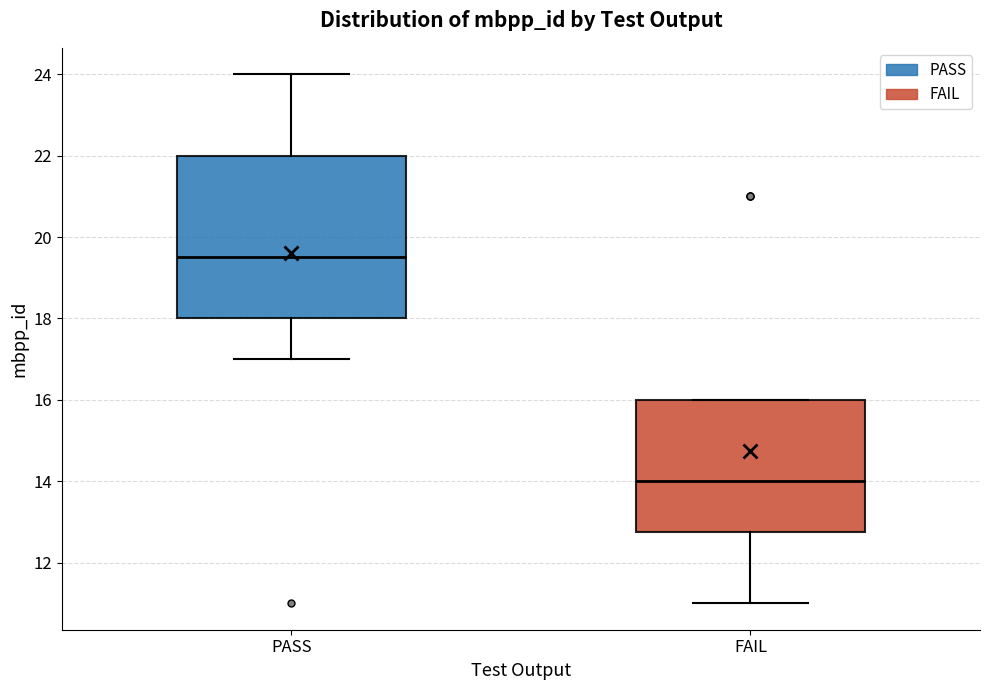

Which box has the highest median line?

PASS